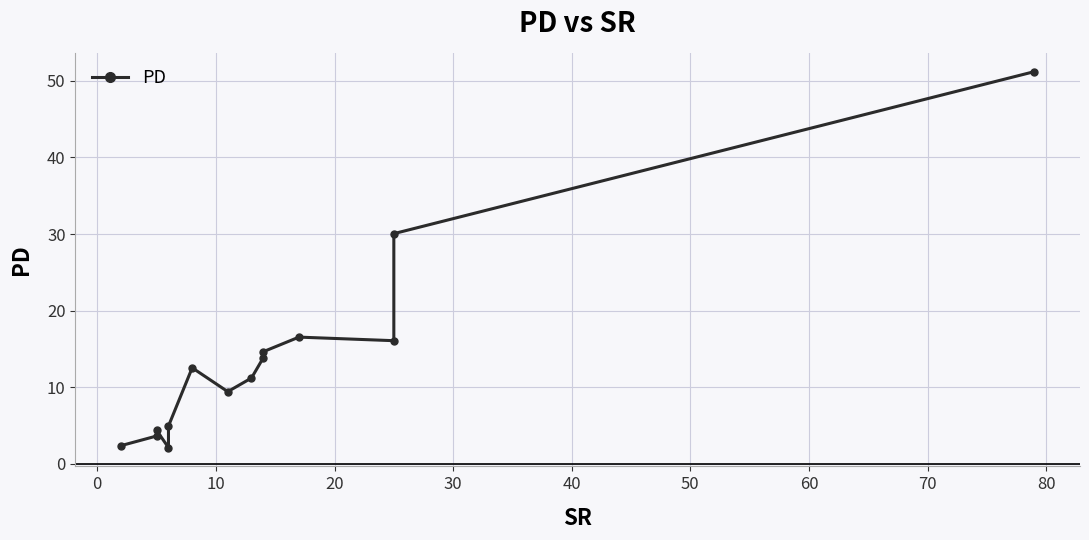

How many points are lower than both their immediate neighbors (excluding endpoints)?

3